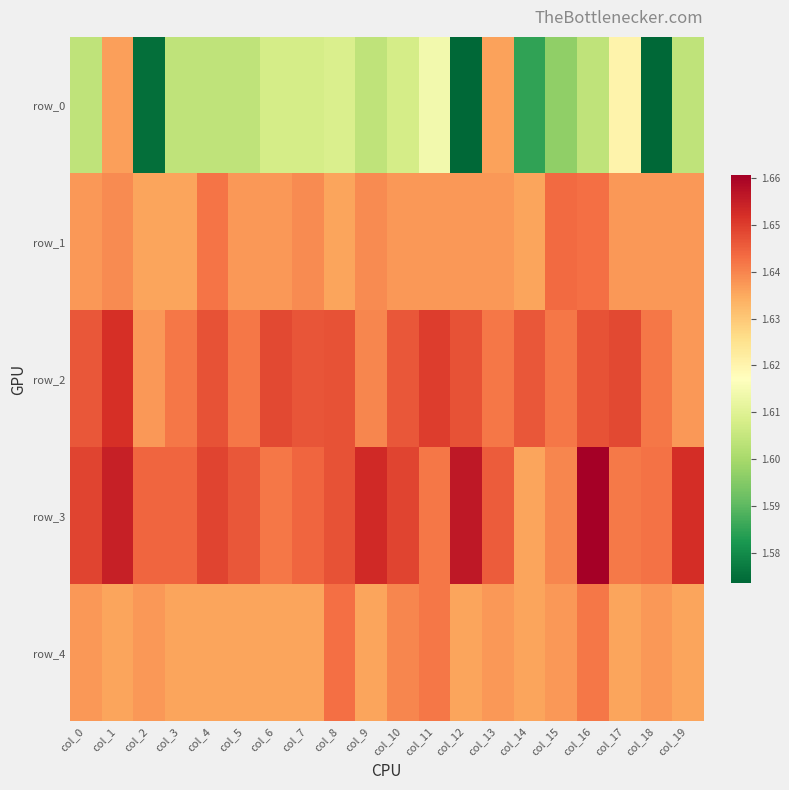

Reading left to right, list all the values displayed in this chart.

row_0: col_0=1.6	col_1=1.6	col_2=1.6	col_3=1.6	col_4=1.6	col_5=1.6	col_6=1.6	col_7=1.6	col_8=1.6	col_9=1.6	col_10=1.6	col_11=1.6	col_12=1.6	col_13=1.6	col_14=1.6	col_15=1.6	col_16=1.6	col_17=1.6	col_18=1.6	col_19=1.6
row_1: col_0=1.6	col_1=1.6	col_2=1.6	col_3=1.6	col_4=1.6	col_5=1.6	col_6=1.6	col_7=1.6	col_8=1.6	col_9=1.6	col_10=1.6	col_11=1.6	col_12=1.6	col_13=1.6	col_14=1.6	col_15=1.6	col_16=1.6	col_17=1.6	col_18=1.6	col_19=1.6
row_2: col_0=1.6	col_1=1.7	col_2=1.6	col_3=1.6	col_4=1.6	col_5=1.6	col_6=1.6	col_7=1.6	col_8=1.6	col_9=1.6	col_10=1.6	col_11=1.6	col_12=1.6	col_13=1.6	col_14=1.6	col_15=1.6	col_16=1.6	col_17=1.6	col_18=1.6	col_19=1.6
row_3: col_0=1.6	col_1=1.7	col_2=1.6	col_3=1.6	col_4=1.6	col_5=1.6	col_6=1.6	col_7=1.6	col_8=1.6	col_9=1.7	col_10=1.6	col_11=1.6	col_12=1.7	col_13=1.6	col_14=1.6	col_15=1.6	col_16=1.7	col_17=1.6	col_18=1.6	col_19=1.7
row_4: col_0=1.6	col_1=1.6	col_2=1.6	col_3=1.6	col_4=1.6	col_5=1.6	col_6=1.6	col_7=1.6	col_8=1.6	col_9=1.6	col_10=1.6	col_11=1.6	col_12=1.6	col_13=1.6	col_14=1.6	col_15=1.6	col_16=1.6	col_17=1.6	col_18=1.6	col_19=1.6